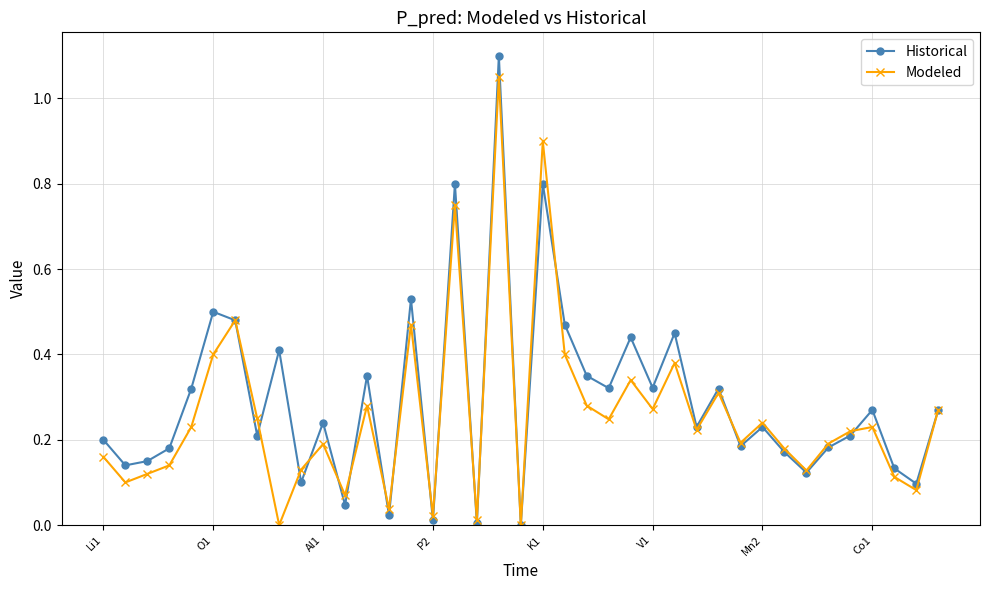

True or false: Modeled has more than 1 points higher than both neighbors.

True